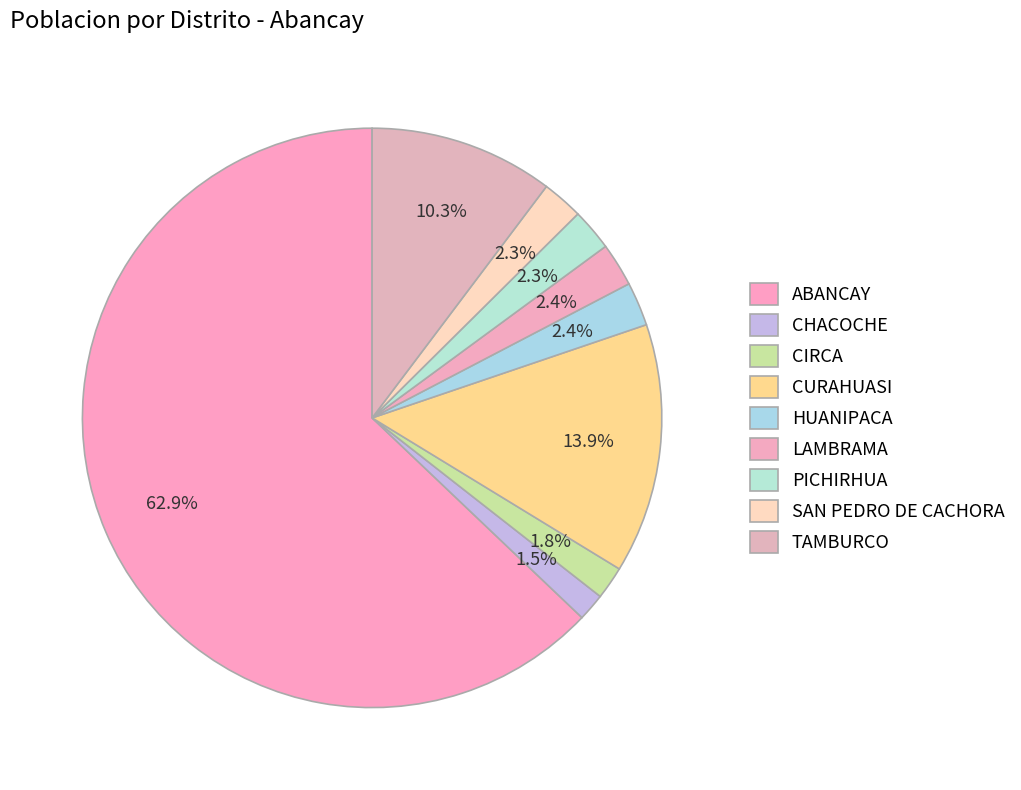

Which category has the biggest portion of the pie?

ABANCAY